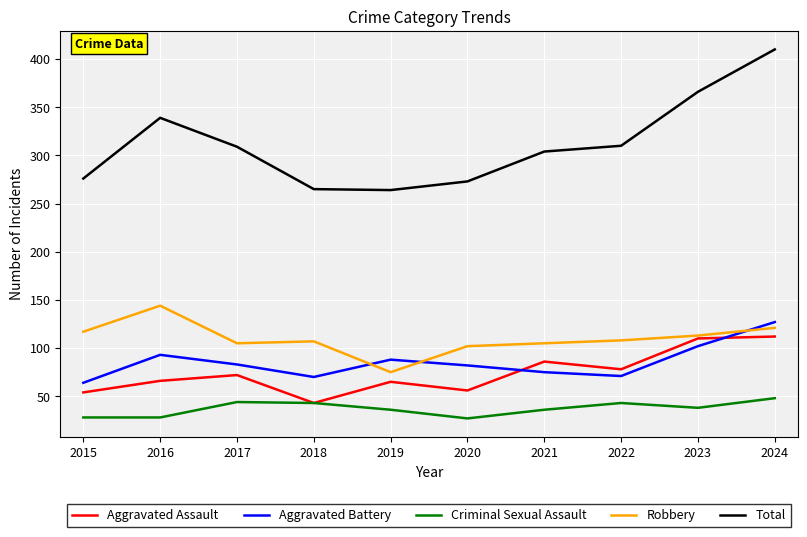

What is the highest value of the Total series?

410